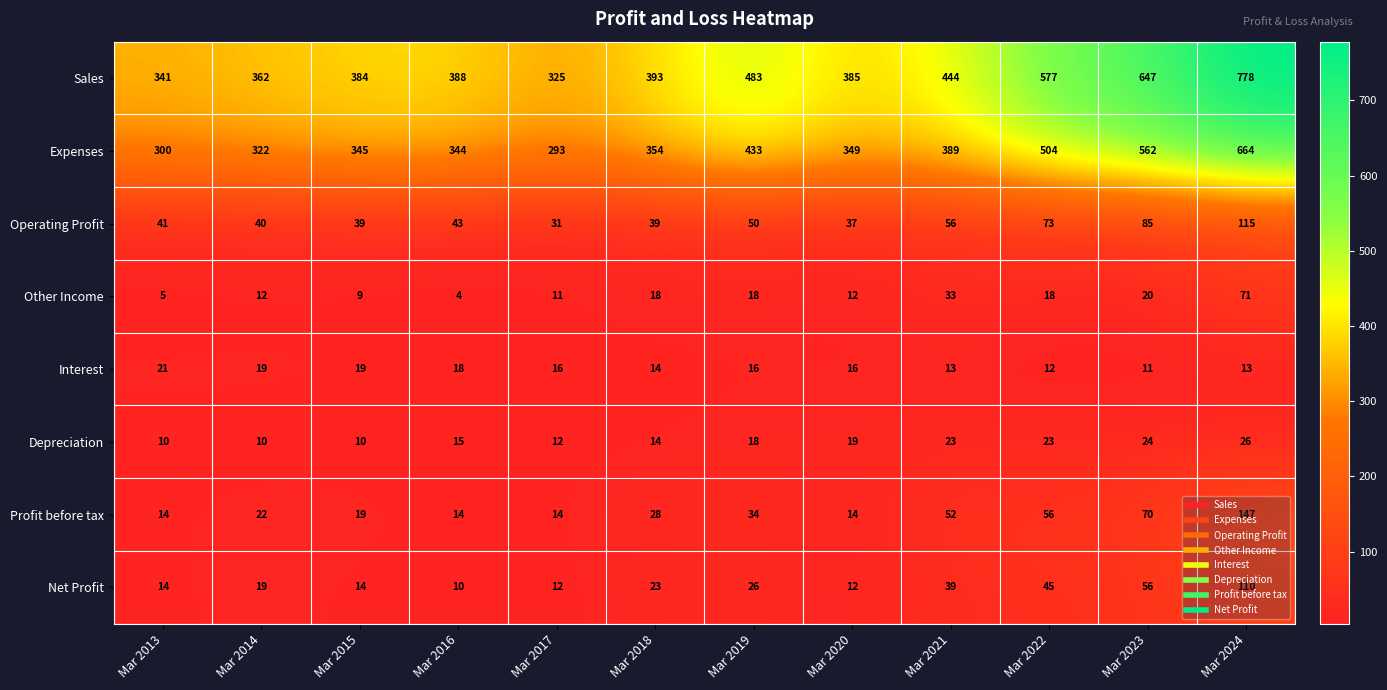

At which label is Expenses closest to 478?

Mar 2022